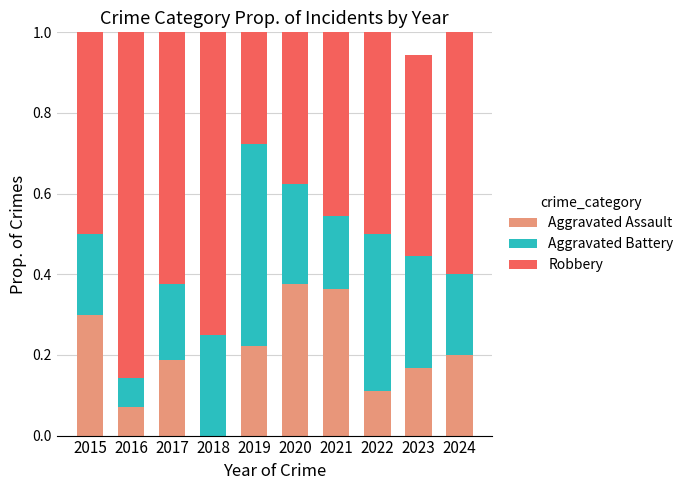

What is the total value across all series at 2021?

1.0